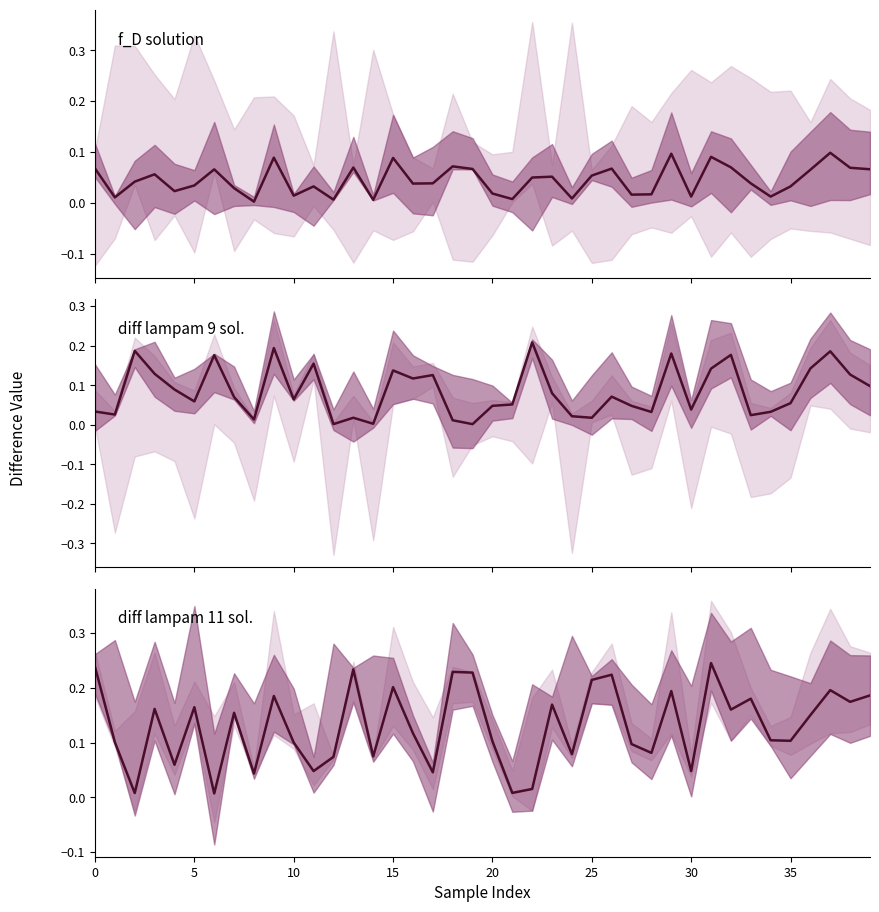

Which series has the widest spread of values?

diff lampam 11 solution